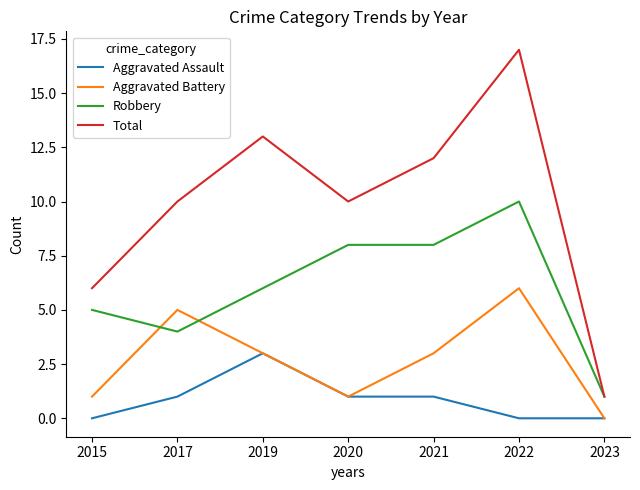

True or false: Robbery and Aggravated Assault cross at least once.

False